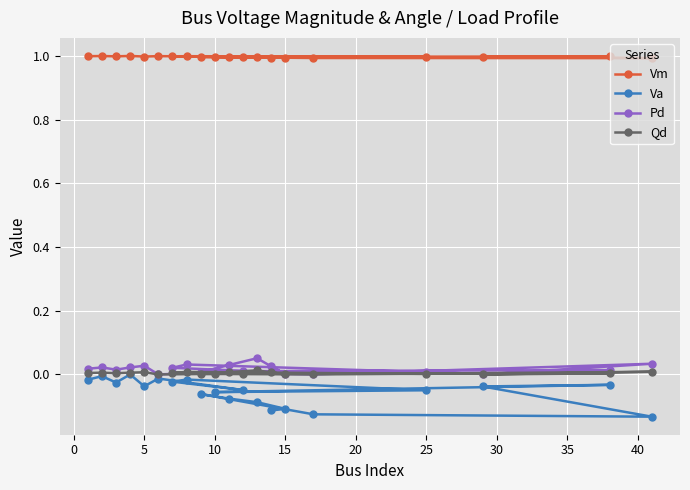

True or false: Vm has more than 0 interior local peaks.

True